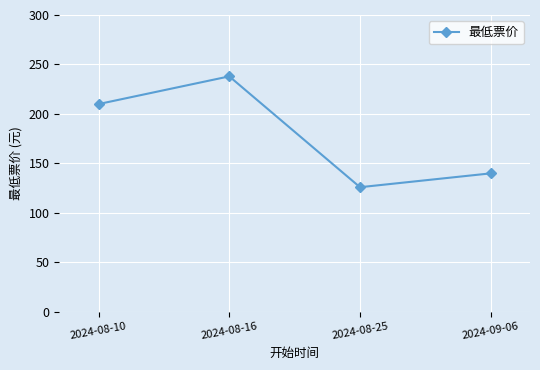

What is the sum of all values?

714